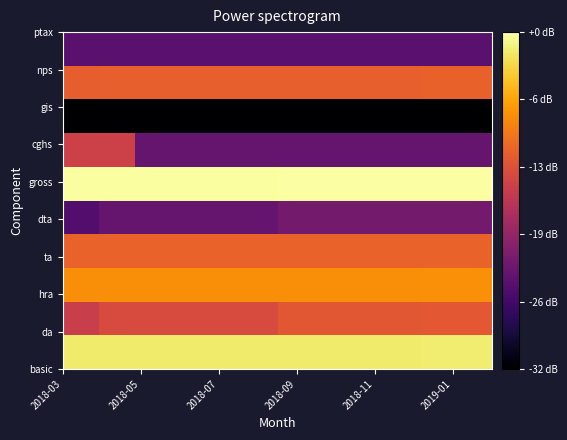

How many distinct data groups are displayed?

10